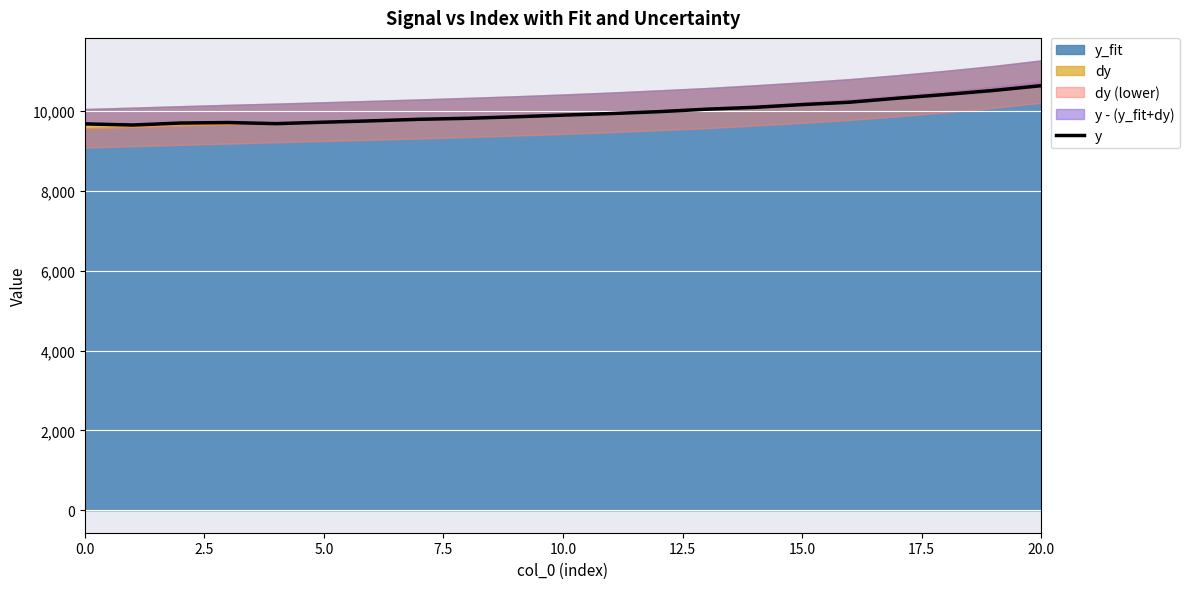

What is the maximum value shown in the chart?

10635.7